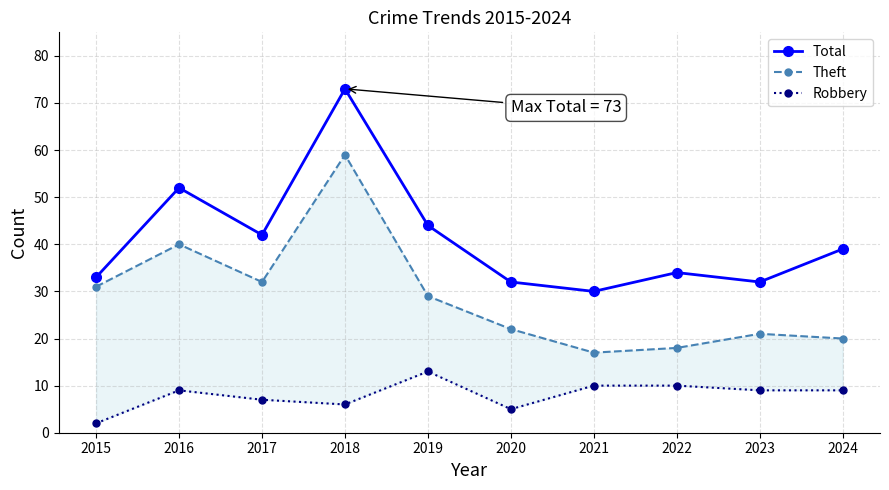

Rank the categories by Total value from highest to lowest.

2018, 2016, 2019, 2017, 2024, 2022, 2015, 2020, 2023, 2021